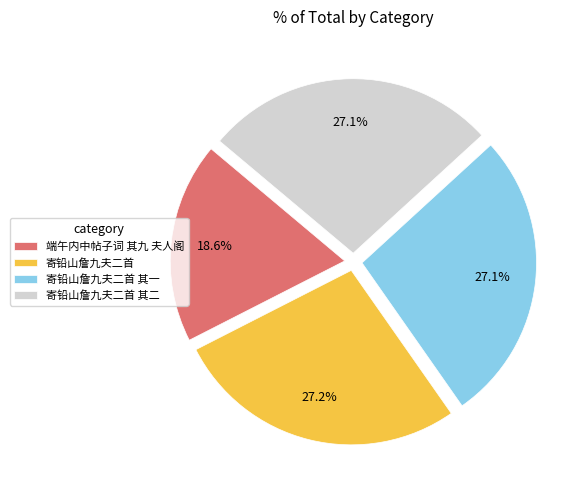

How many slices are in this pie chart?

4